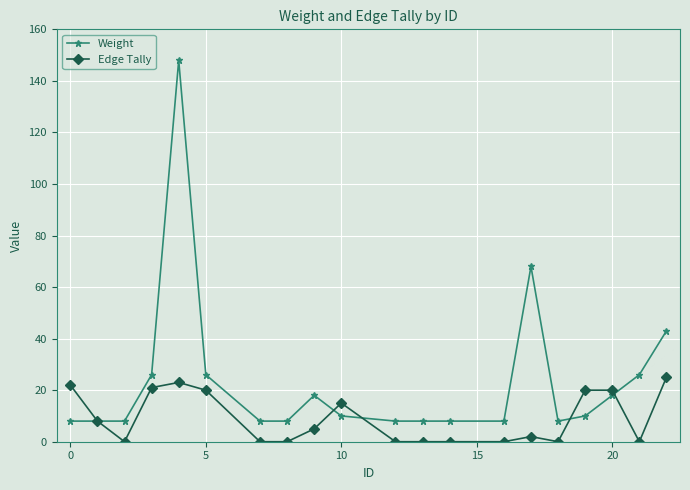

Reading right to left, what are all the values shown in this chart?

Weight: 43	26	18	10	8	68	8	8	8	8	10	18	8	8	26	148	26	8	8	8
Edge Tally: 25	0	20	20	0	2	0	0	0	0	15	5	0	0	20	23	21	0	8	22